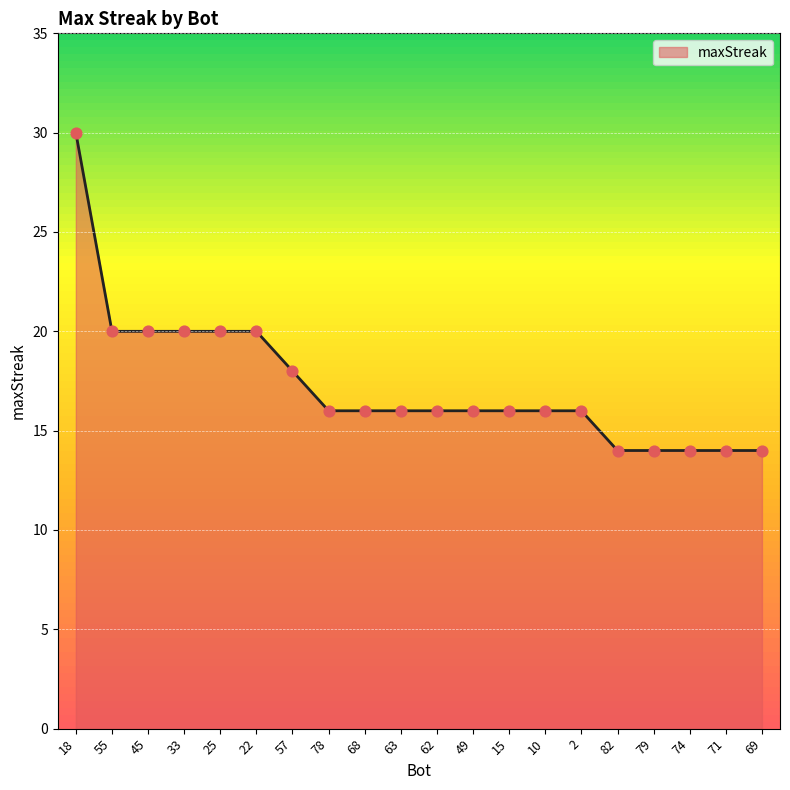

What is the change in value from 45 to 62?

-4